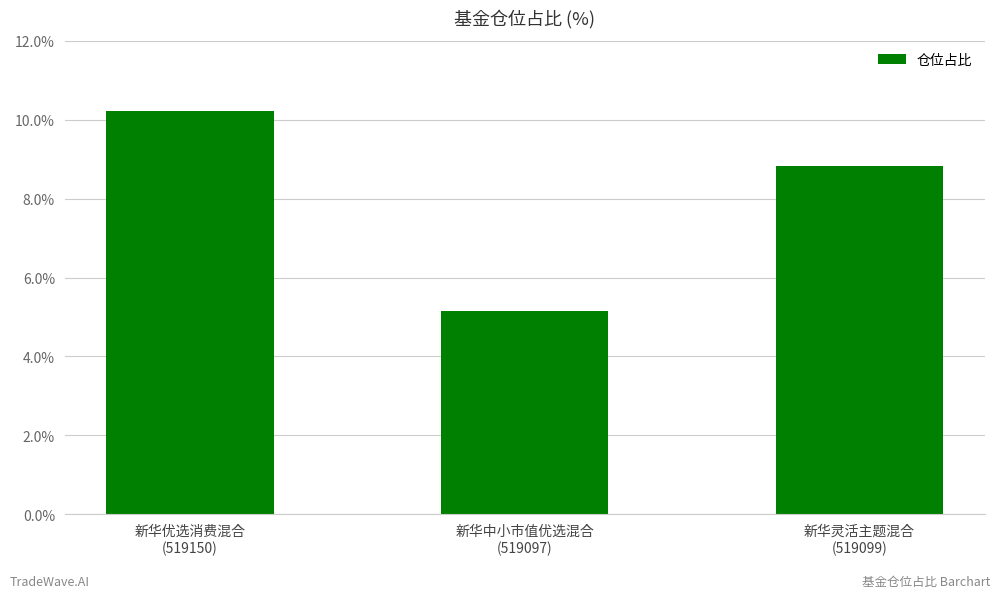

What is the average value?

8.1